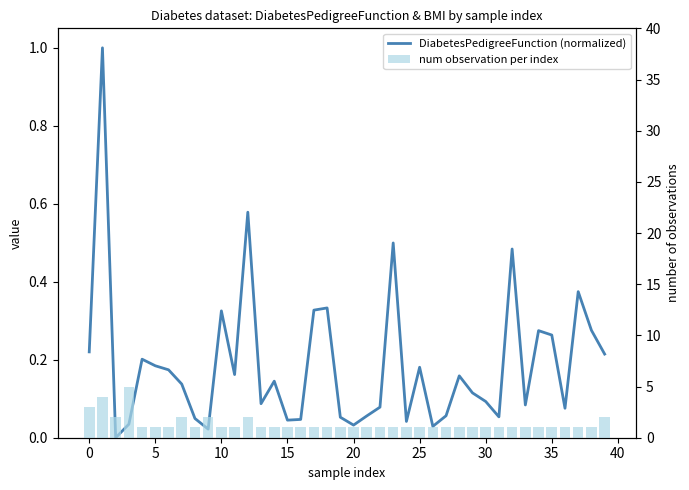

What is the maximum value shown in the chart?

5.0